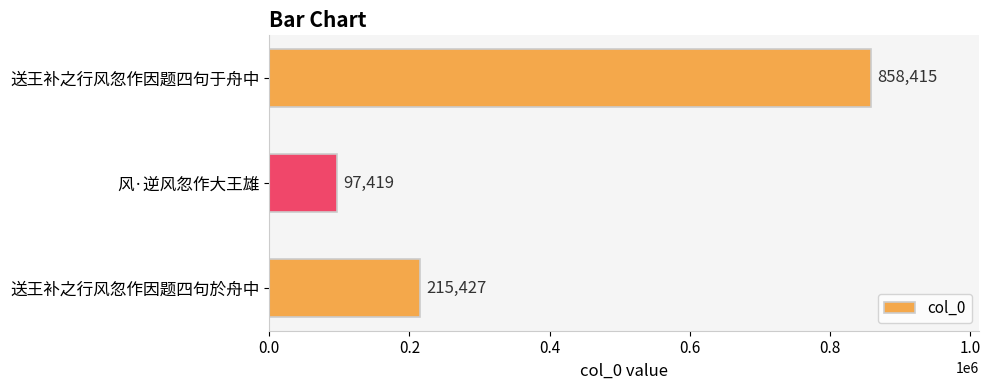

What is the difference between the maximum and second lowest values?

642988